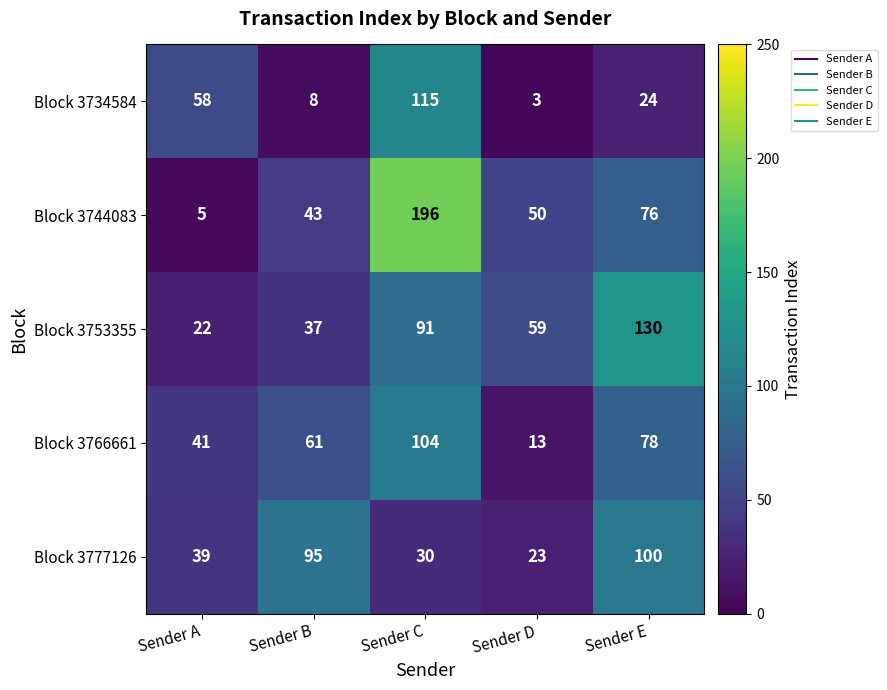

Reading left to right, what are all the values shown in this chart?

Block 3734584: 58	8	115	3	24
Block 3744083: 5	43	196	50	76
Block 3753355: 22	37	91	59	130
Block 3766661: 41	61	104	13	78
Block 3777126: 39	95	30	23	100